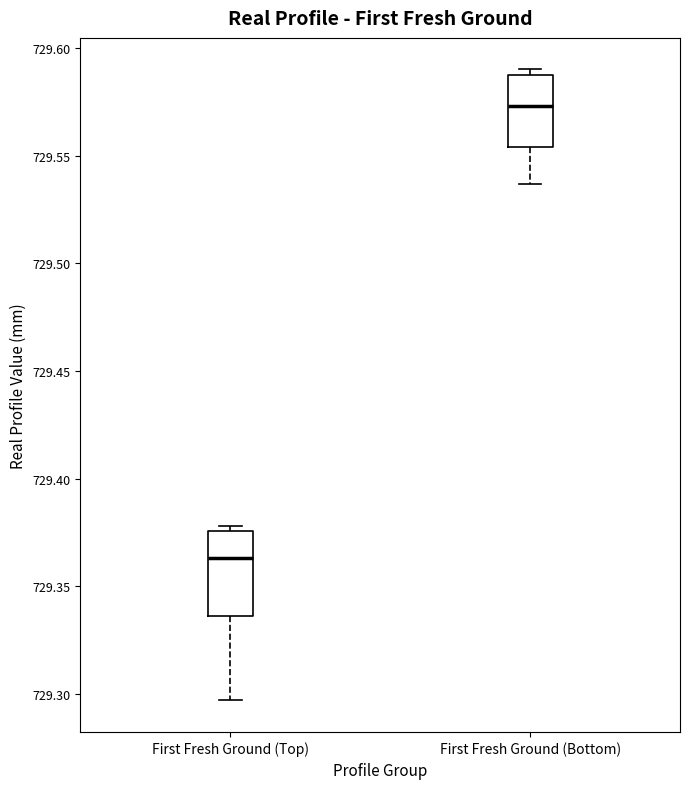

Reading left to right, read every box against the y-axis: the position of its median line, the range the box covers, and the ends of its whiskers. The values are not printed on the chart, so give them approximately, as read against the axis.

First Fresh Ground (Top): median 729.365, box 729.335 to 729.375, whiskers 729.295 to 729.380
First Fresh Ground (Bottom): median 729.575, box 729.555 to 729.590, whiskers 729.535 to 729.590 (just above the box's upper edge)